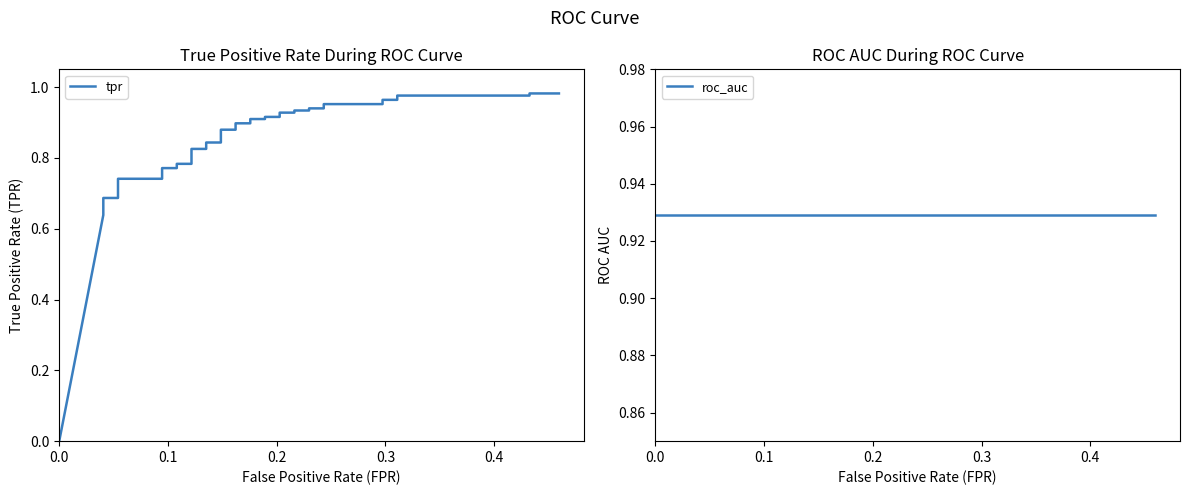

At how many categories does at least one series exceed 0?

40